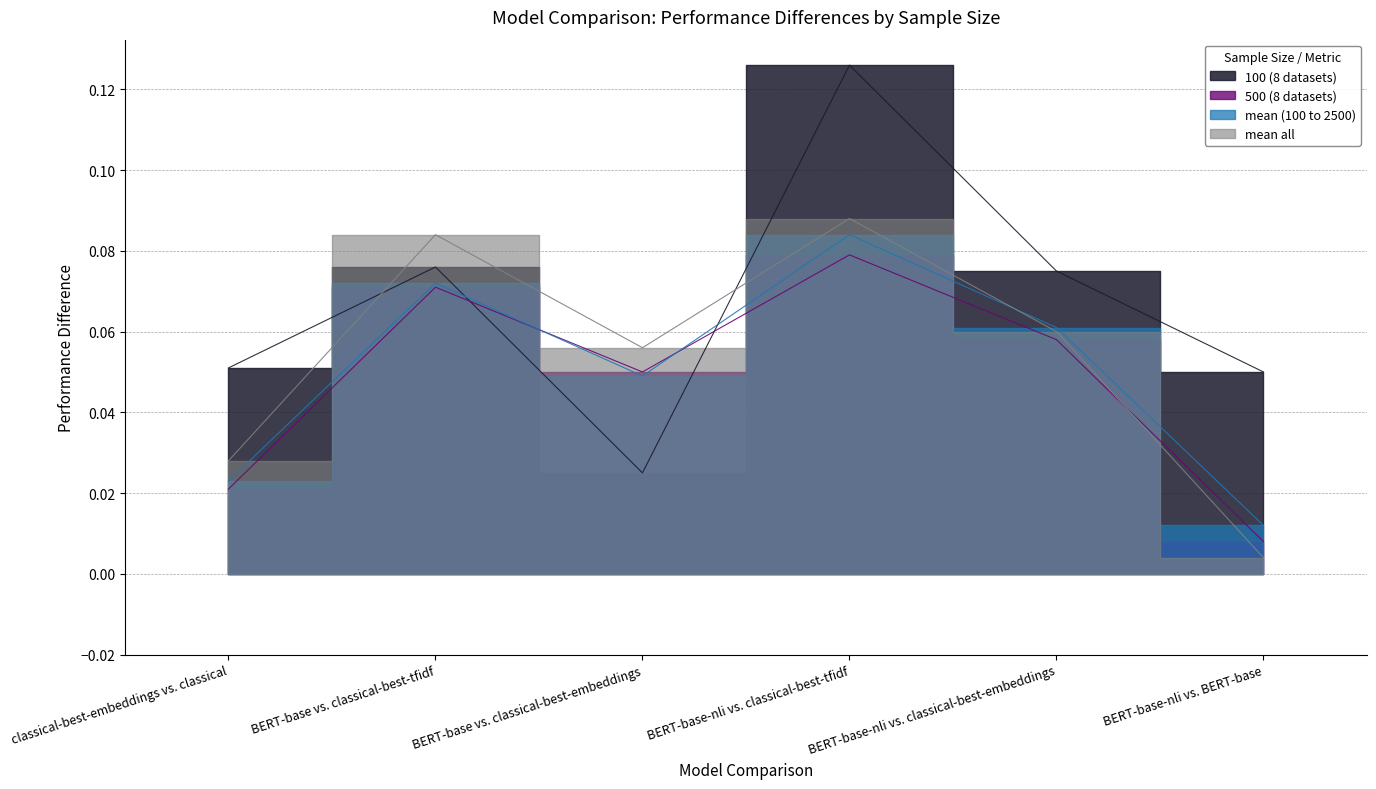

Reading left to right, transcribe all the data shown in this chart.

100 (8 datasets): 0.1	0.1	0.0	0.1	0.1	0.1
500 (8 datasets): 0.0	0.1	0.1	0.1	0.1	0.0
mean (100 to 2500): 0.0	0.1	0.0	0.1	0.1	0.0
mean all: 0.0	0.1	0.1	0.1	0.1	0.0